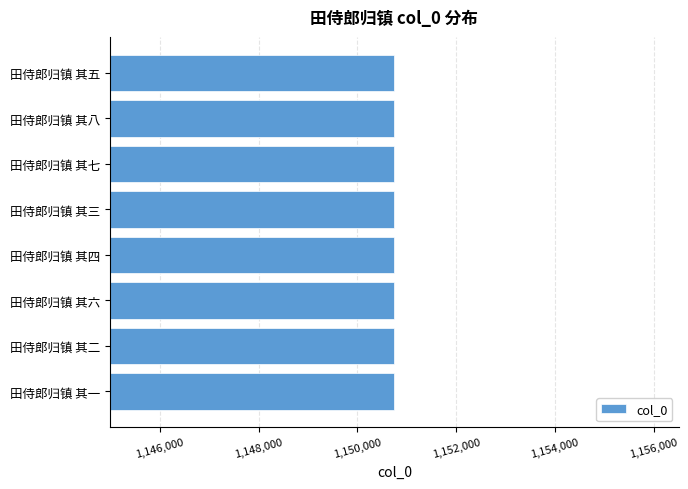

What is the maximum value shown in the chart?

1150750